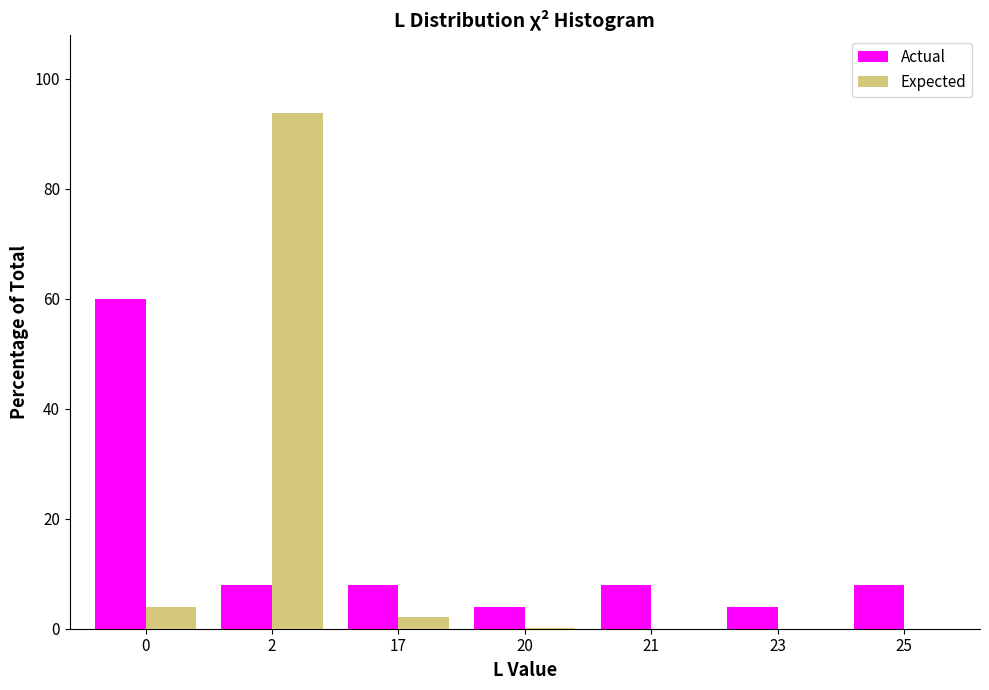

What is the maximum value shown in the chart?

93.8